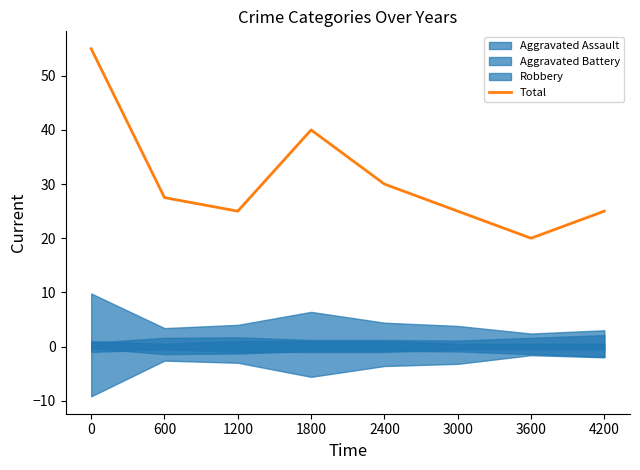

What is the difference between the maximum and minimum values?

35.0